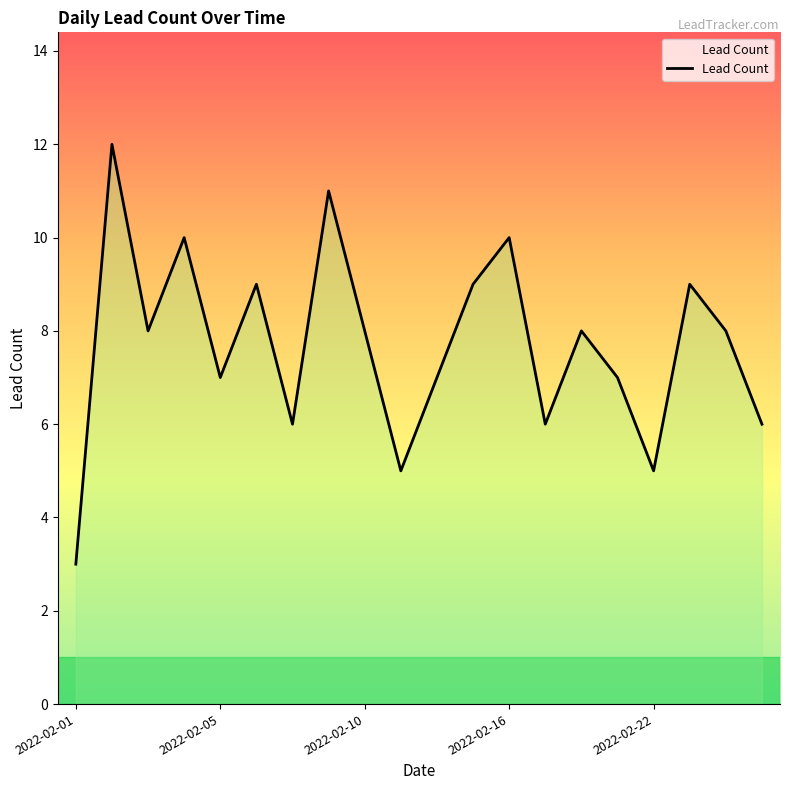

Count the values in the range 6 to 9.

13